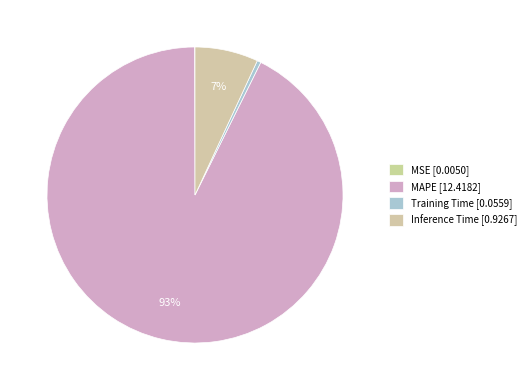

What is the change in value from MSE to MAPE?

+12.4